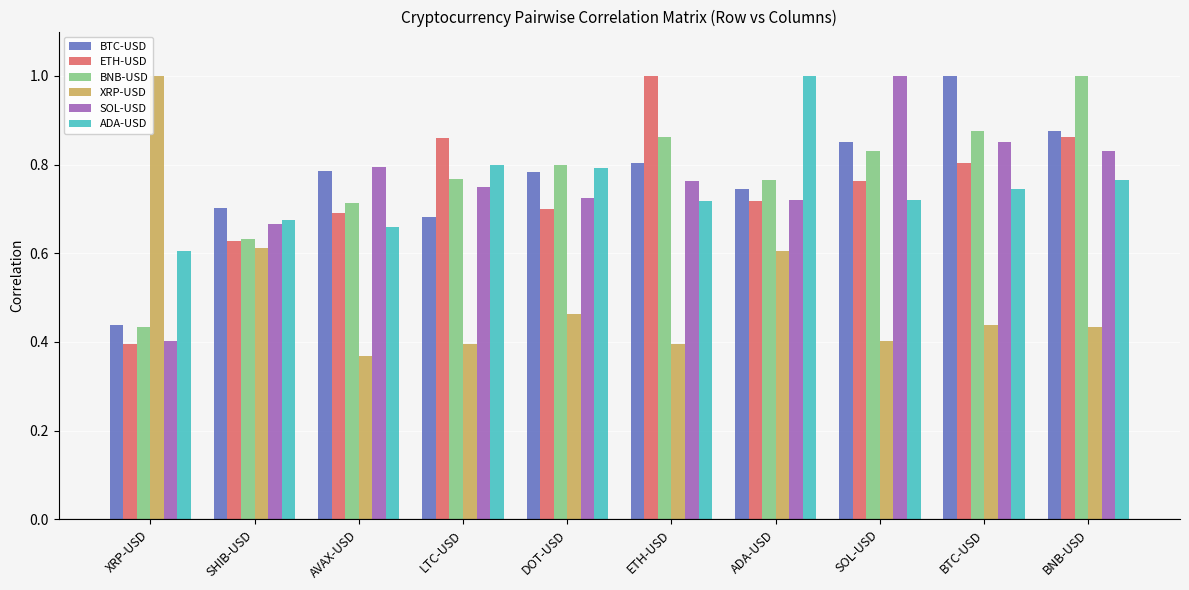

Between XRP-USD and SHIB-USD, which series saw the biggest shift?

XRP-USD